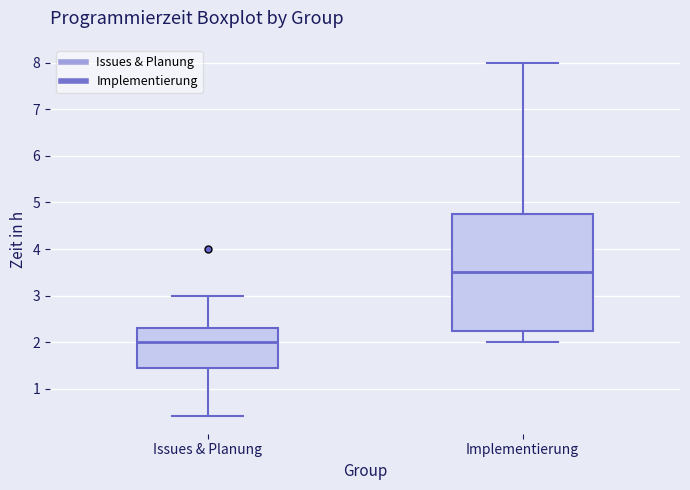

Reading left to right, transcribe this box plot: for each box, give where its median line is, the range the box spans, and where its two whiskers end, as read against the y-axis. The values are not printed on the chart, so give them approximately, as read against the axis.

Issues & Planung: median 2.0, box 1.5 to 2.3, whiskers 0.4 to 3.0
Implementierung: median 3.5, box 2.3 to 4.8, whiskers 2.0 to 8.0